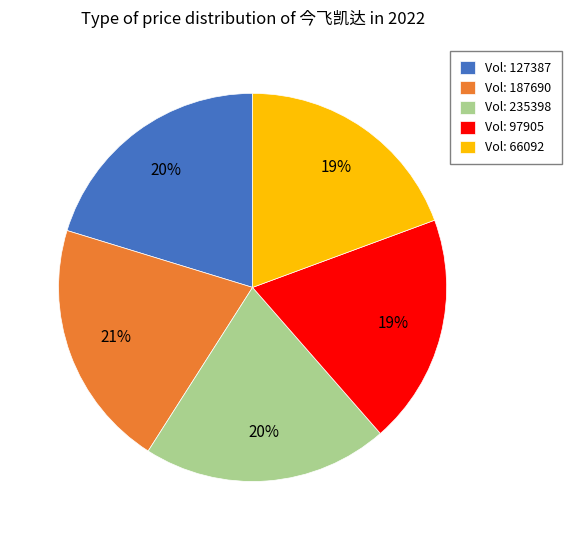

To the nearest percent, what is the difference between the largest and smallest slice percentages?

2%